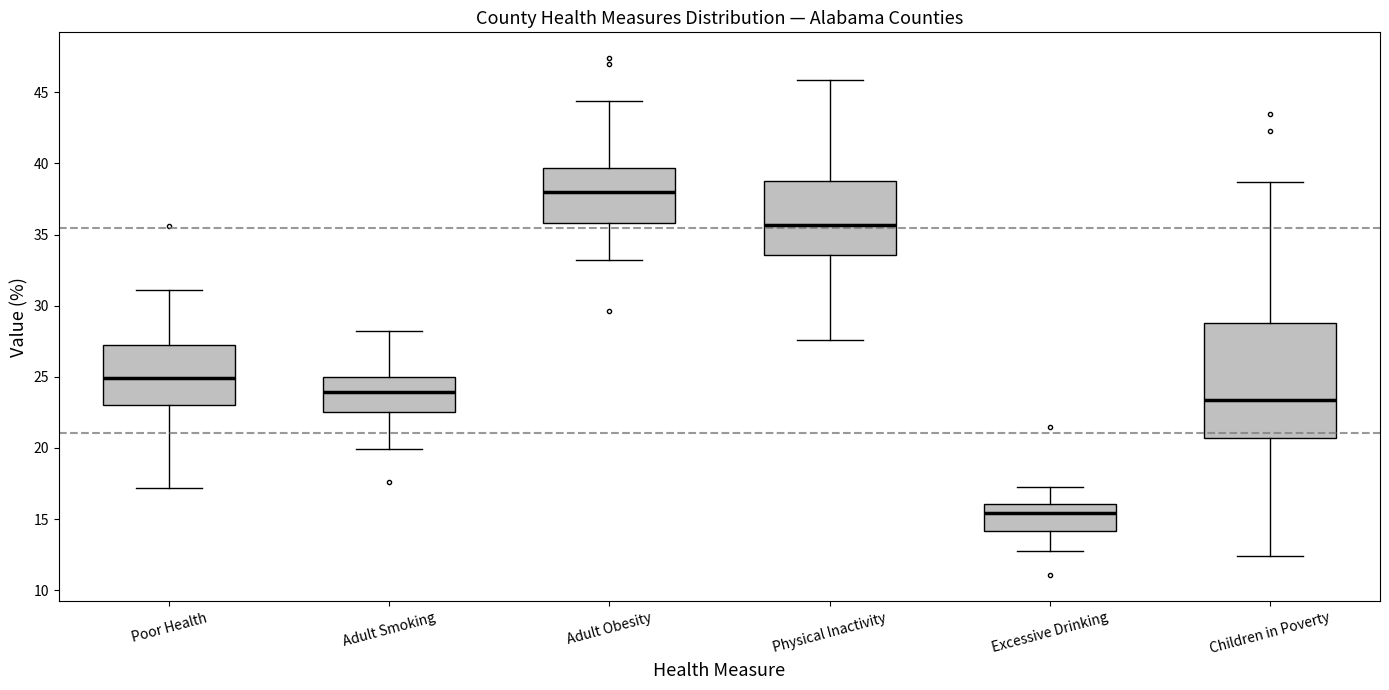

Which box's median line is the lowest?

Excessive Drinking